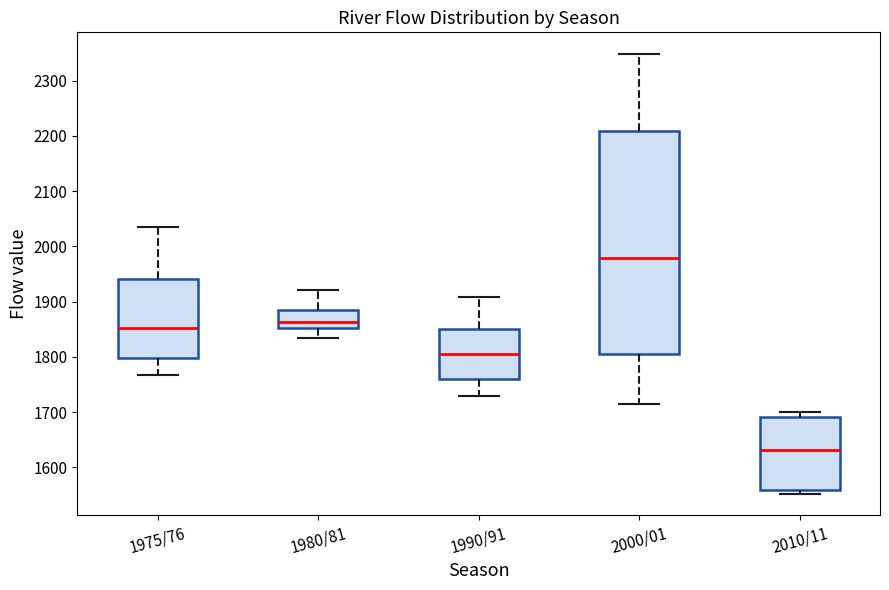

Which box has the lowest median line?

2010/11